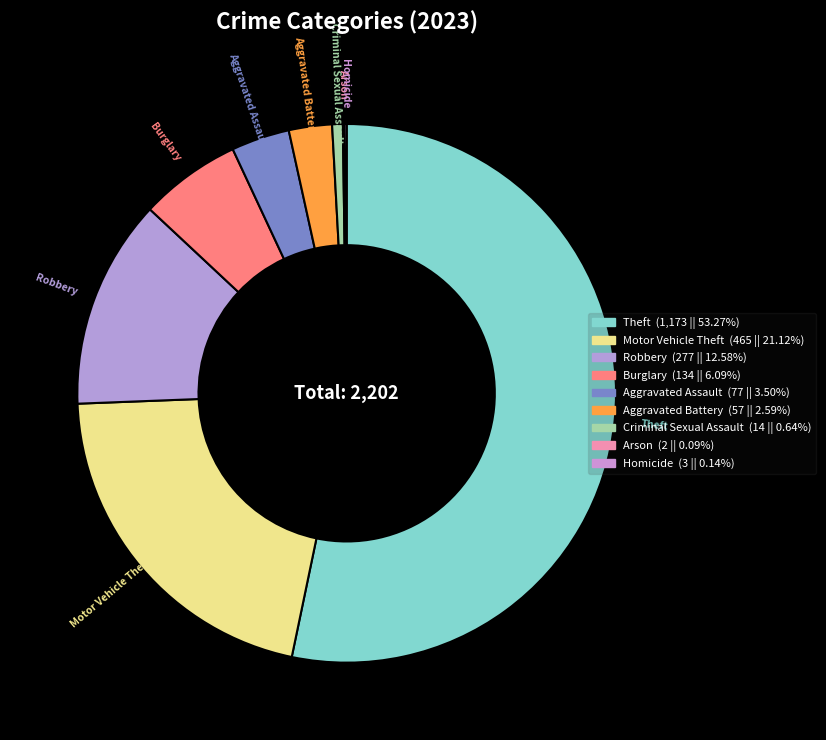

Count the number of slices in the pie.

9